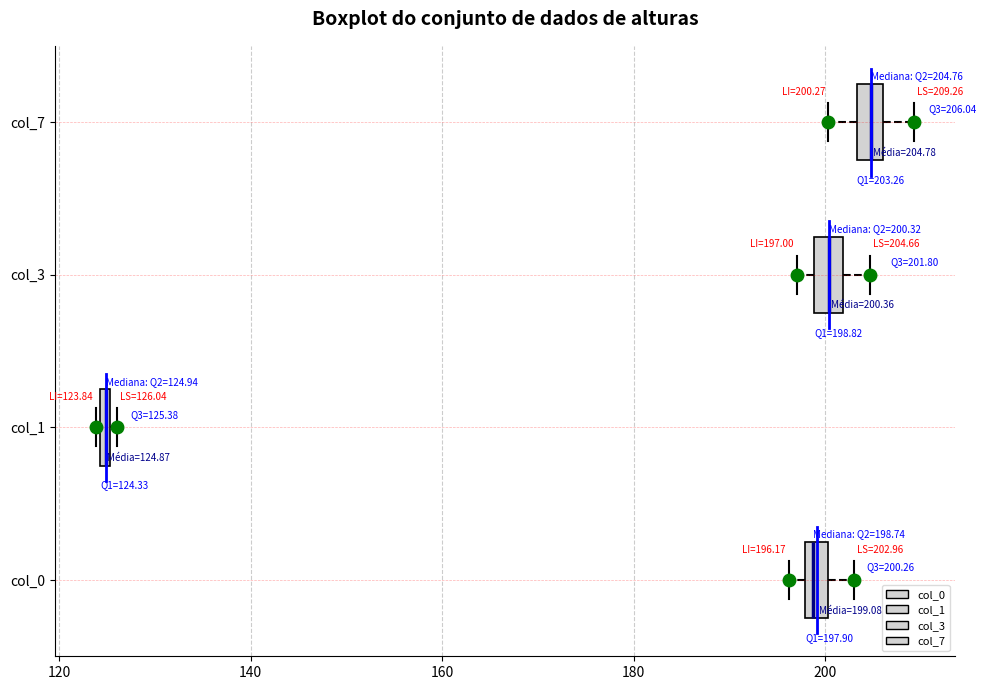

Which box has the furthest to the right median line?

col_7